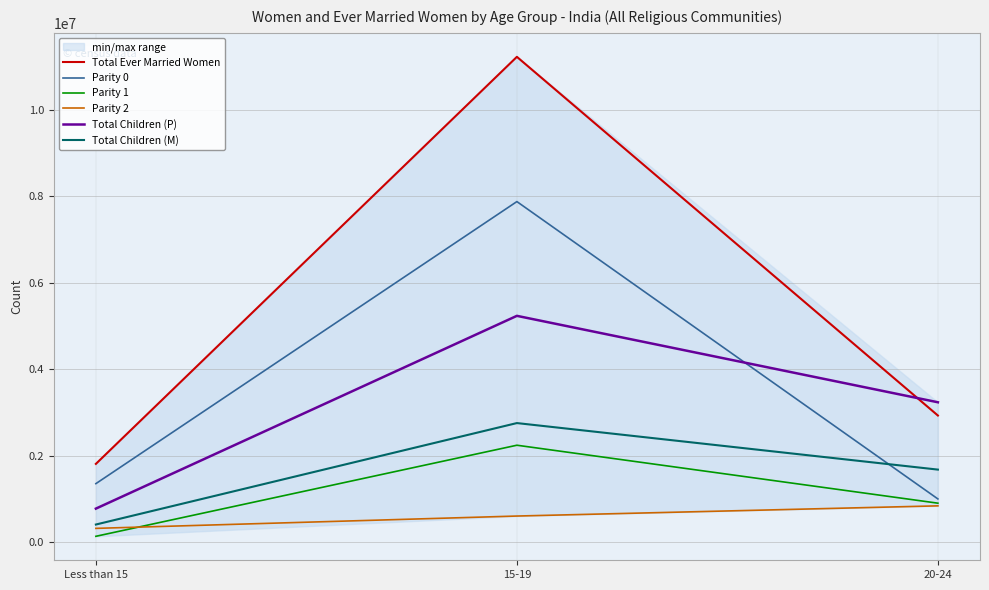

What is the difference between the maximum and second lowest values in the Total Ever Married Women series?

8298465